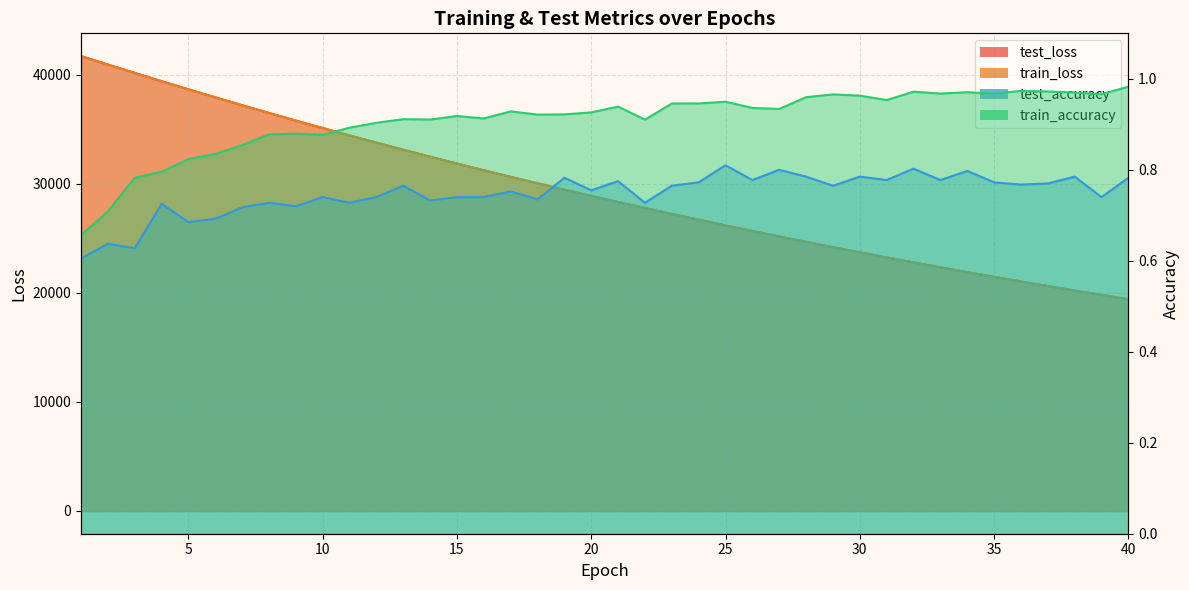

Where is train_loss nearest to the value 30567?

17